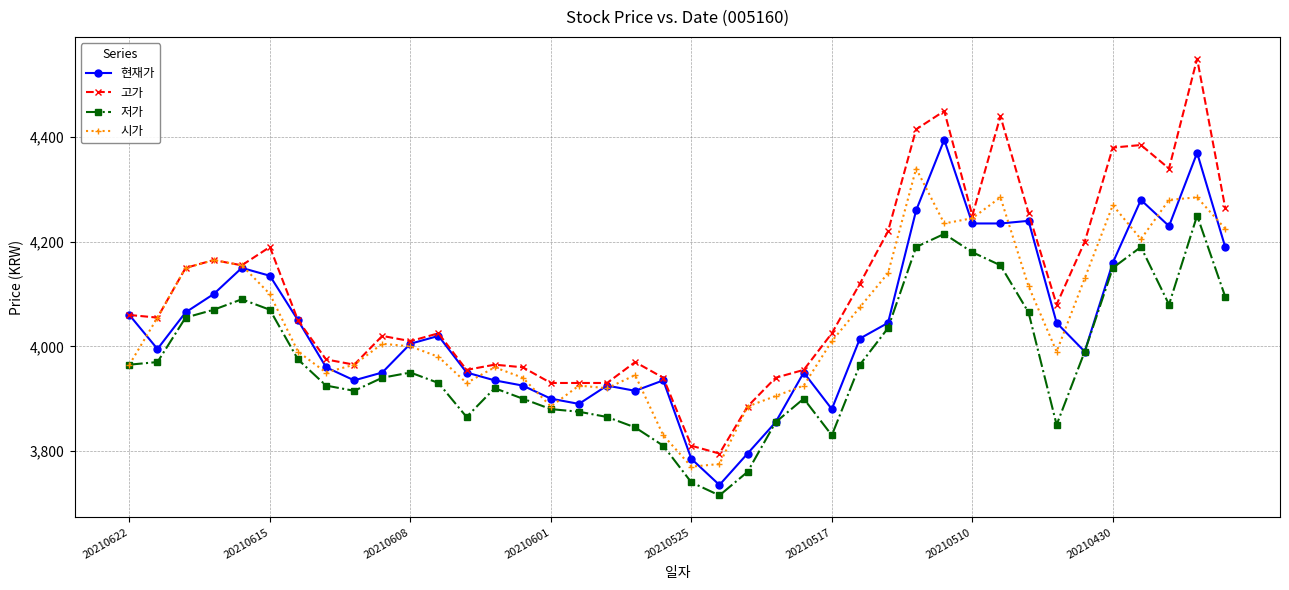

What is the smallest value displayed?

3715